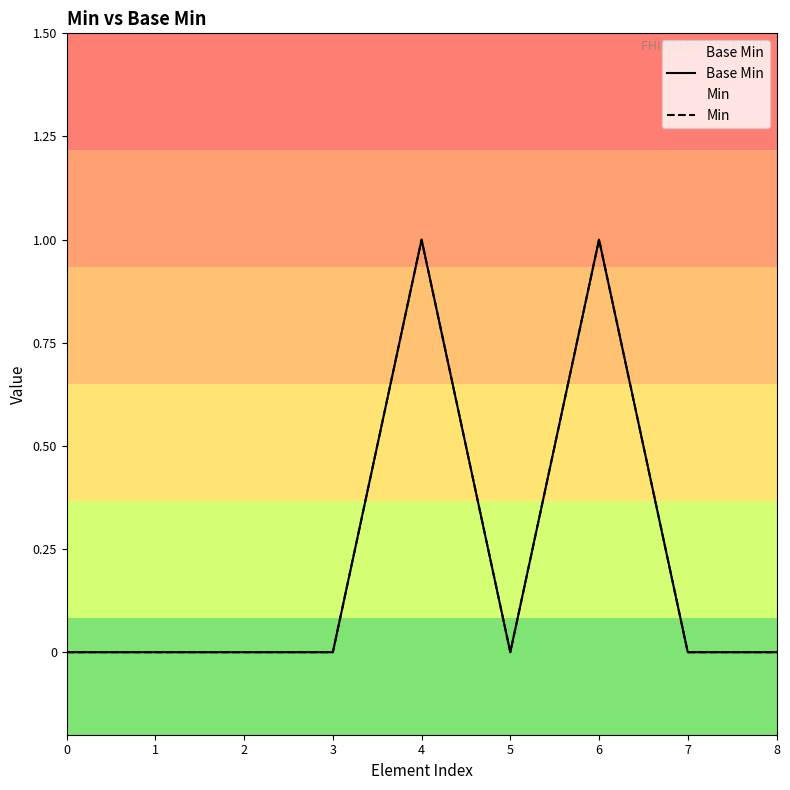

What is the difference between the maximum and minimum values in the Min series?

1